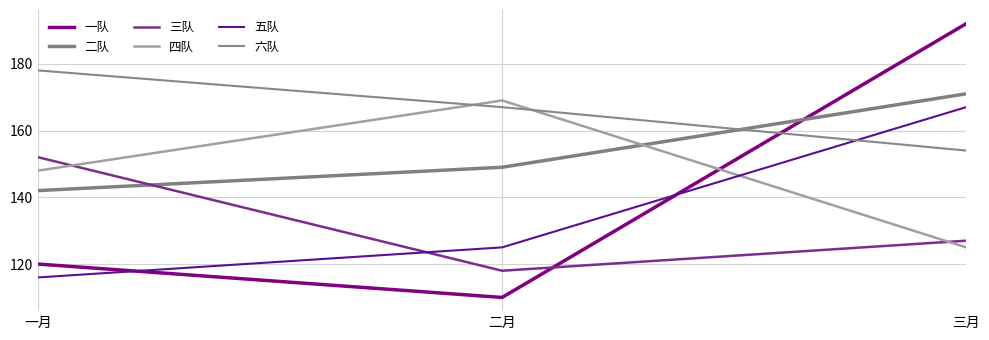

At which category does the chart reach its peak across all series?

三月